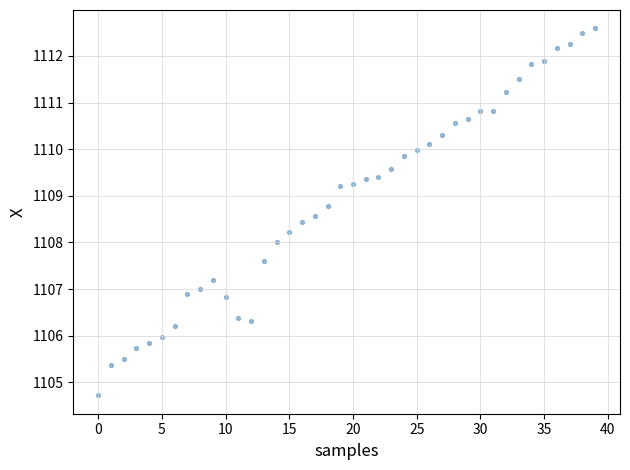

What is the range of Y values (max minus min)?

7.9